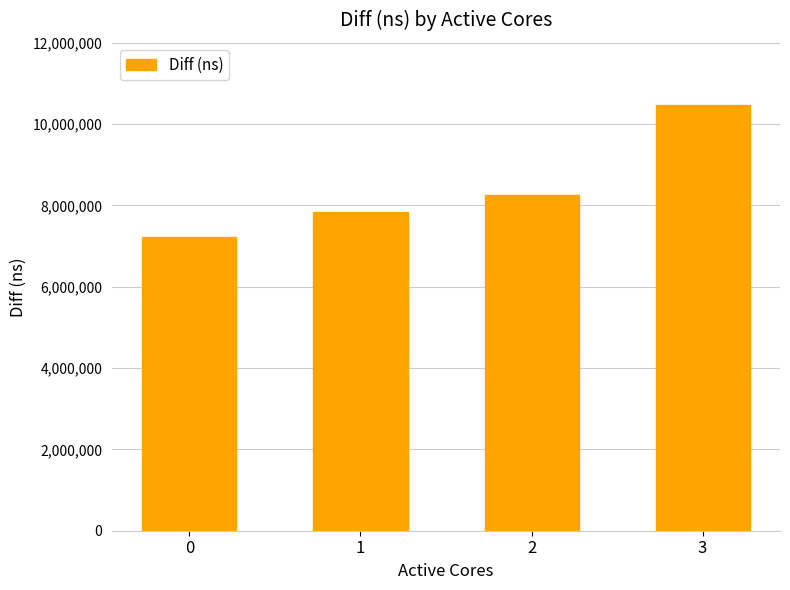

What is the change in value from 0 to 2?

+1016331